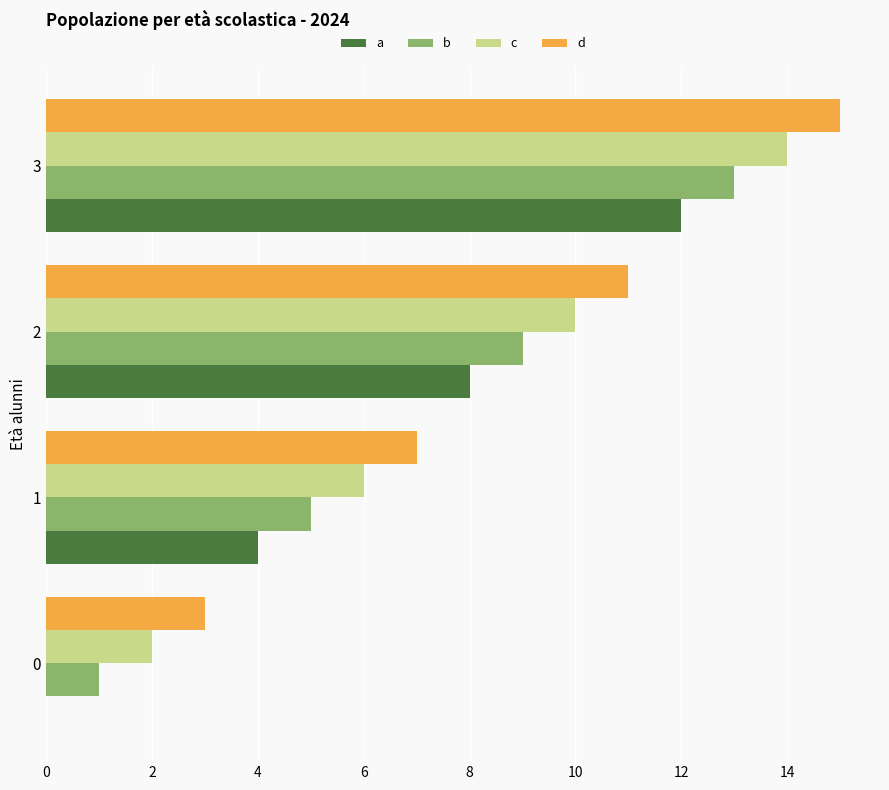

True or false: b has a value of 9 at 2.

True